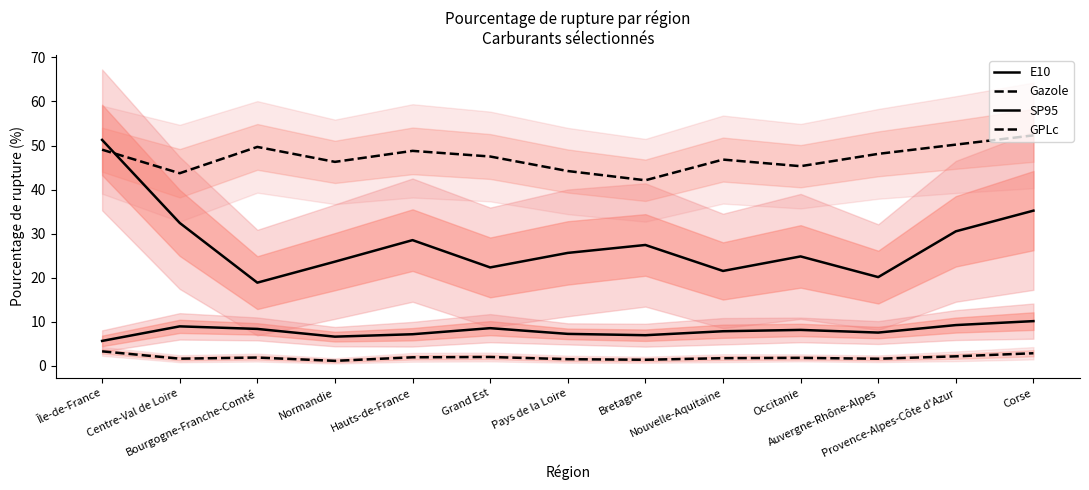

Between Normandie and Bretagne, which is larger?

Bretagne